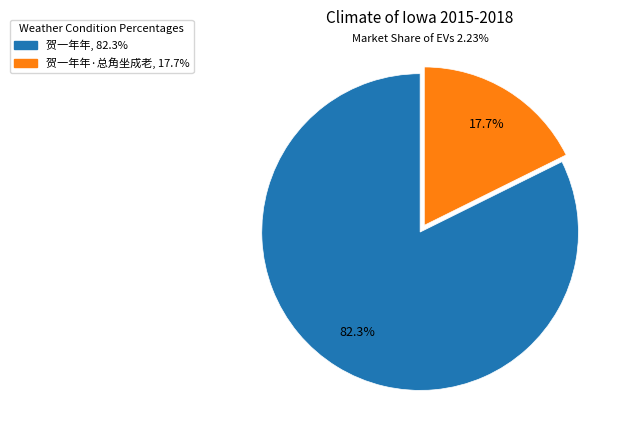

Is there any slice that represents more than half of the pie?

Yes